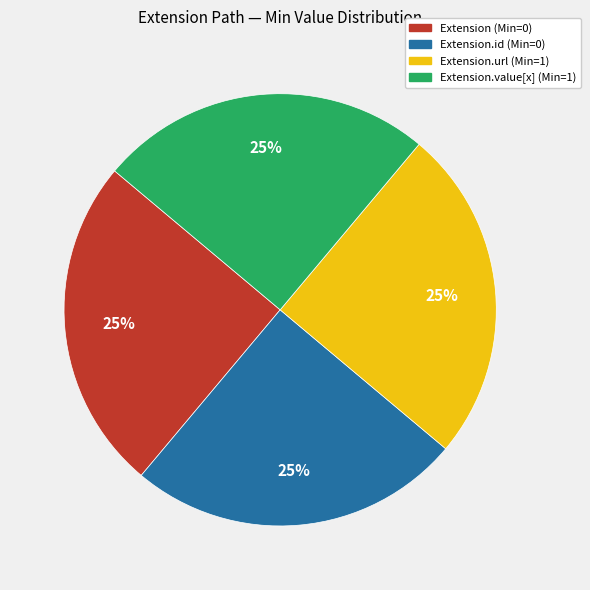

To the nearest percent, what is the average slice percentage?

25%